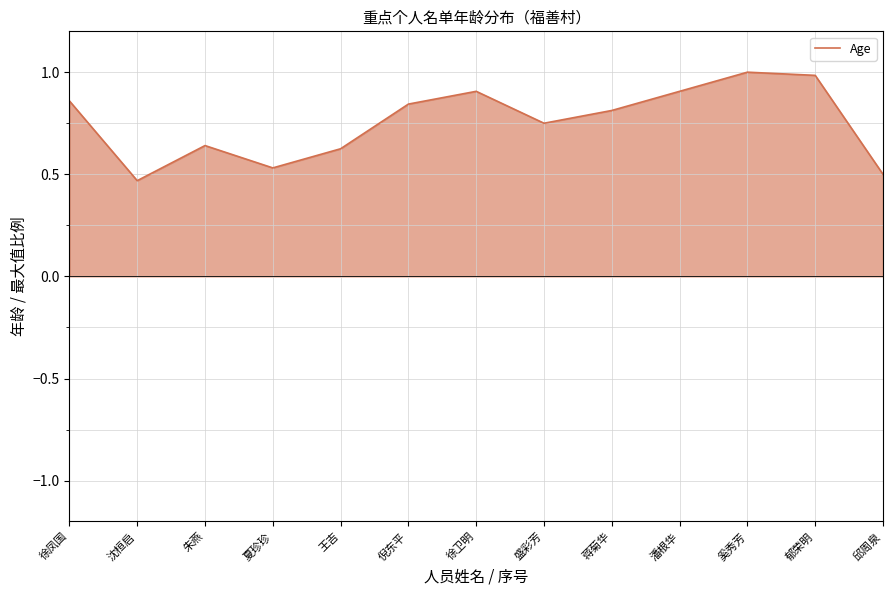

The chart shows a value of 0.8 at 倪东平. True or false?

True